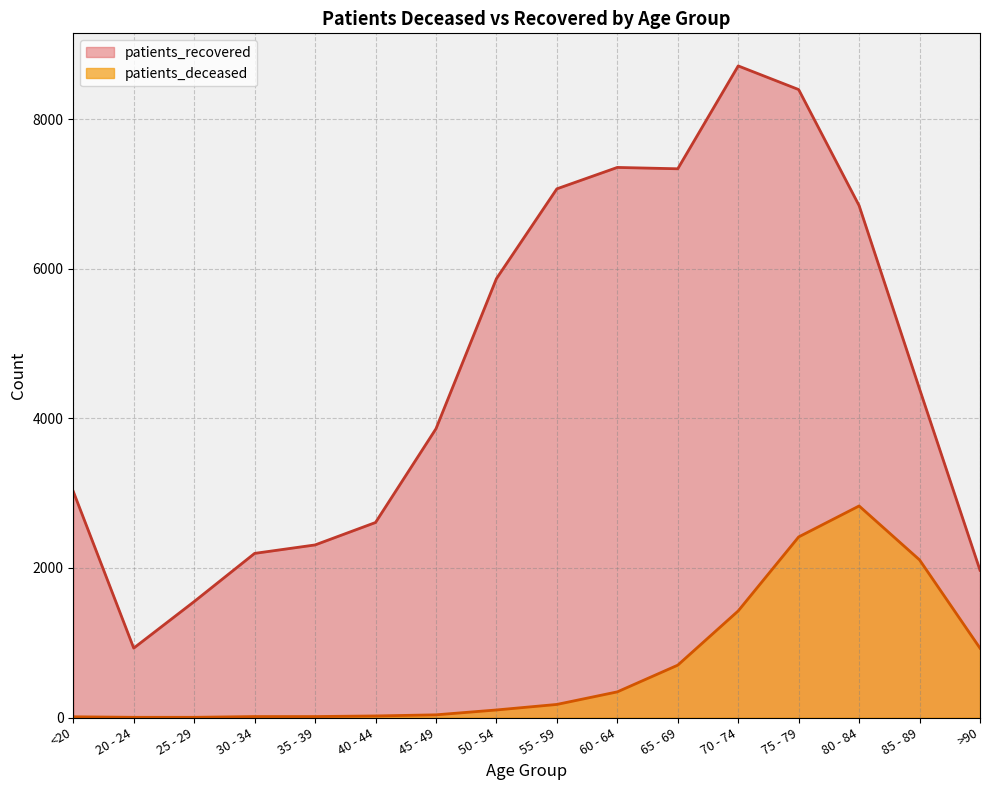

What is the total value across all series at 60 - 64?

7696